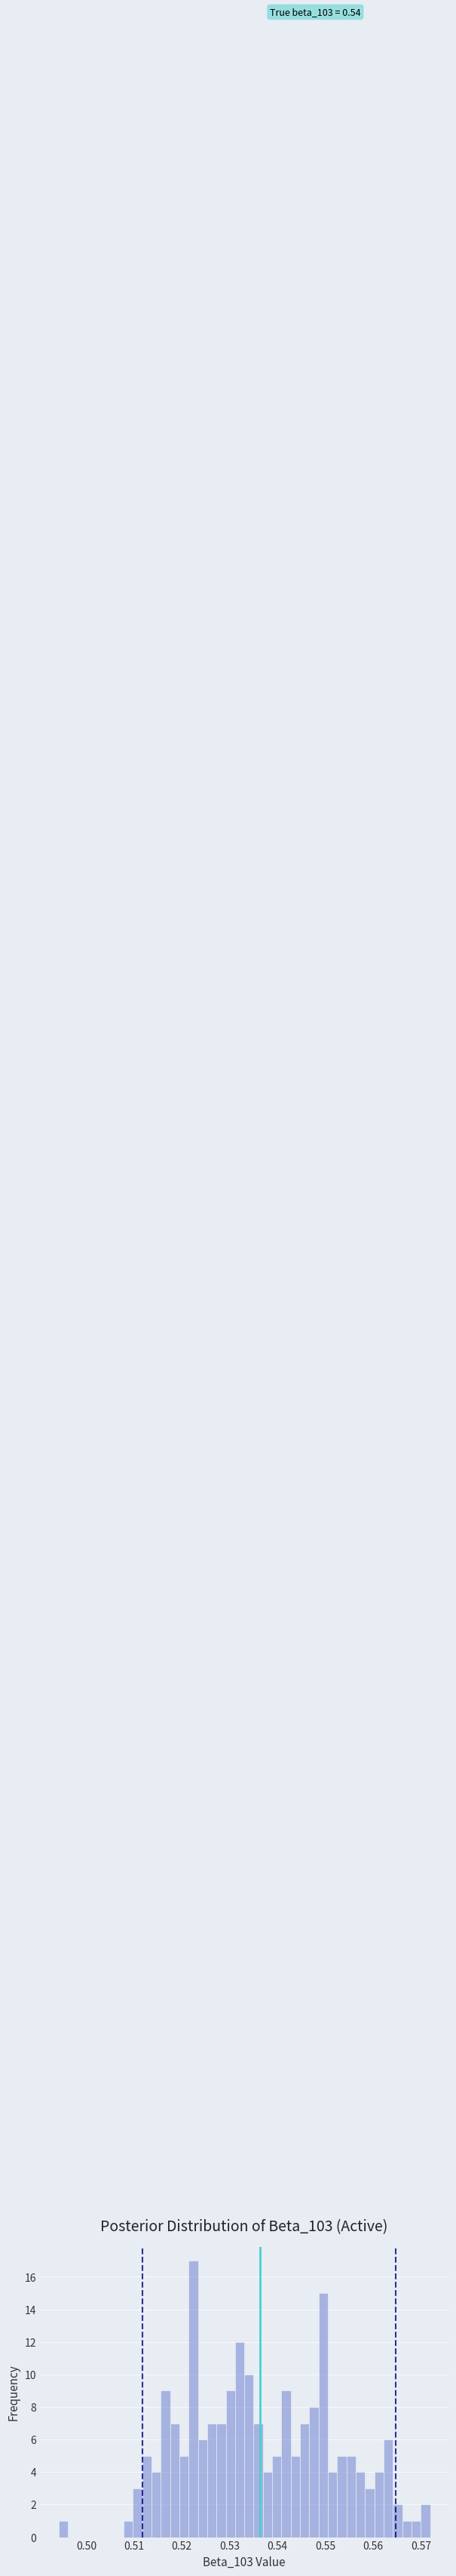

Around what value on the x-axis is the tallest bar? Give the approximate position of its centre, as read against the axis.

0.522